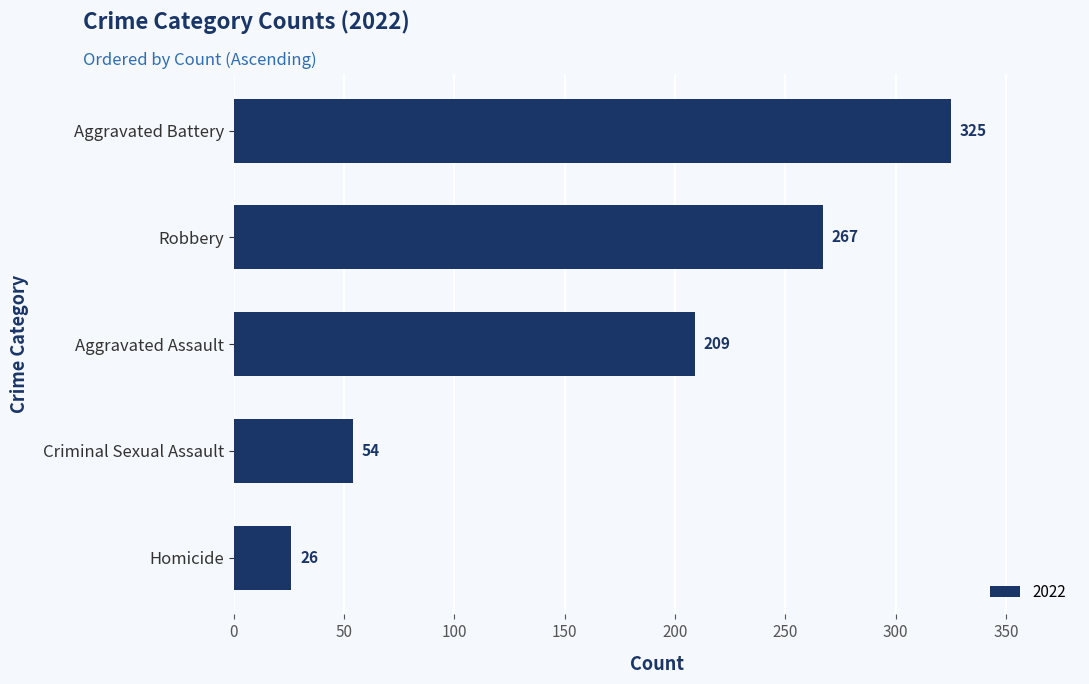

List the labels in order of value, largest first.

Aggravated Battery, Robbery, Aggravated Assault, Criminal Sexual Assault, Homicide